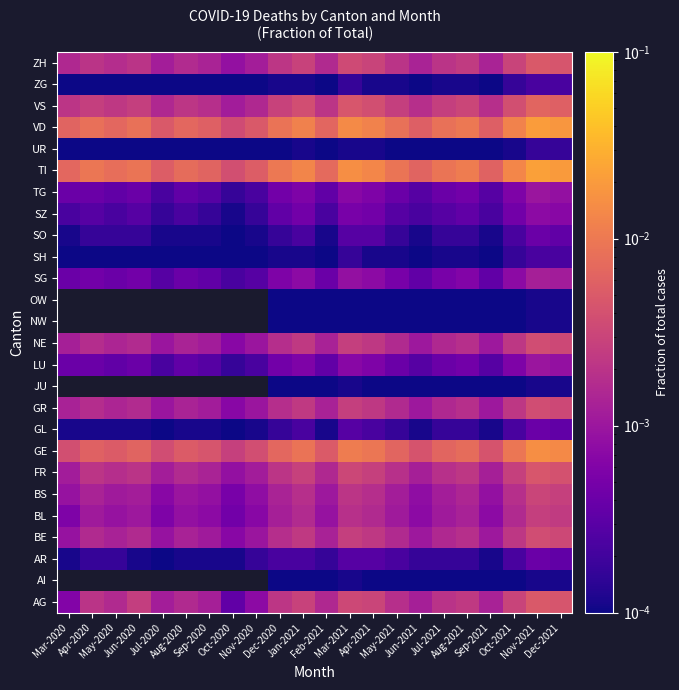

List the series in order of their peak value, lowest first.

AI, JU, NW, OW, UR, SH, ZG, AR, GL, SO, SZ, LU, TG, SG, BL, BS, BE, GR, NE, FR, AG, ZH, VS, GE, VD, TI